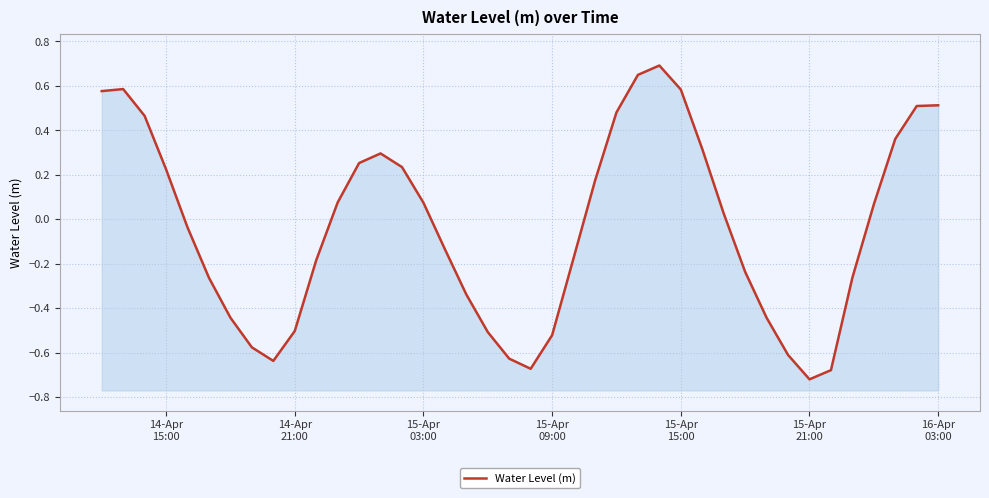

How many points are lower than both their immediate neighbors (excluding endpoints)?

3